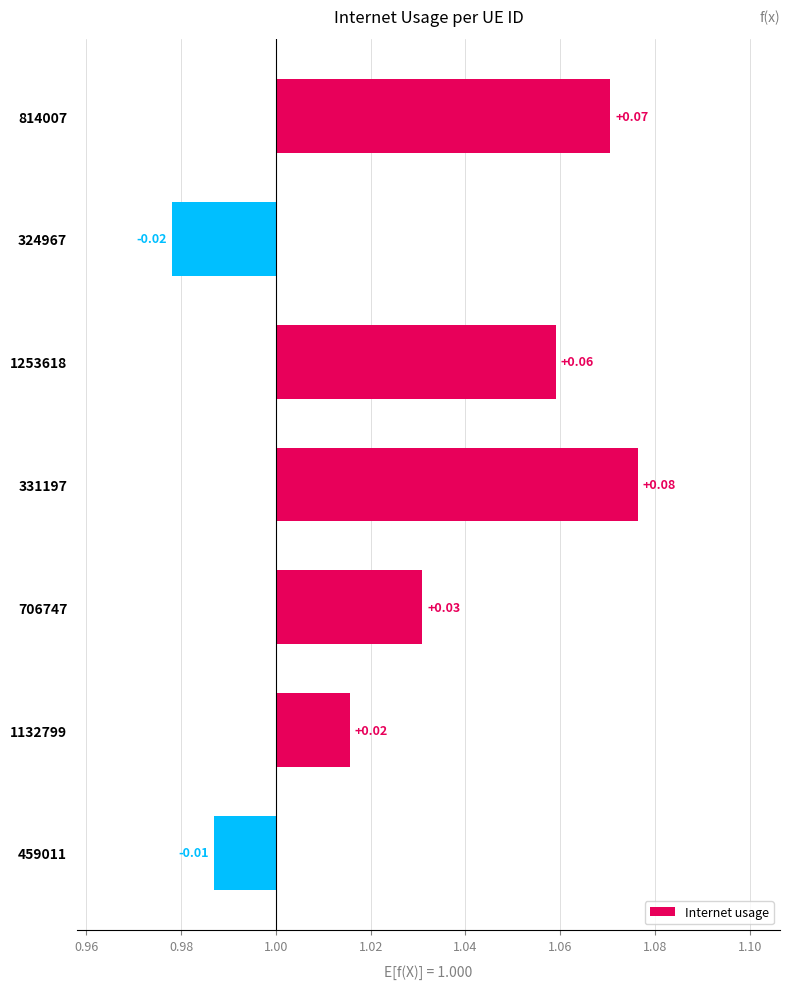

How many negative values are there?

2